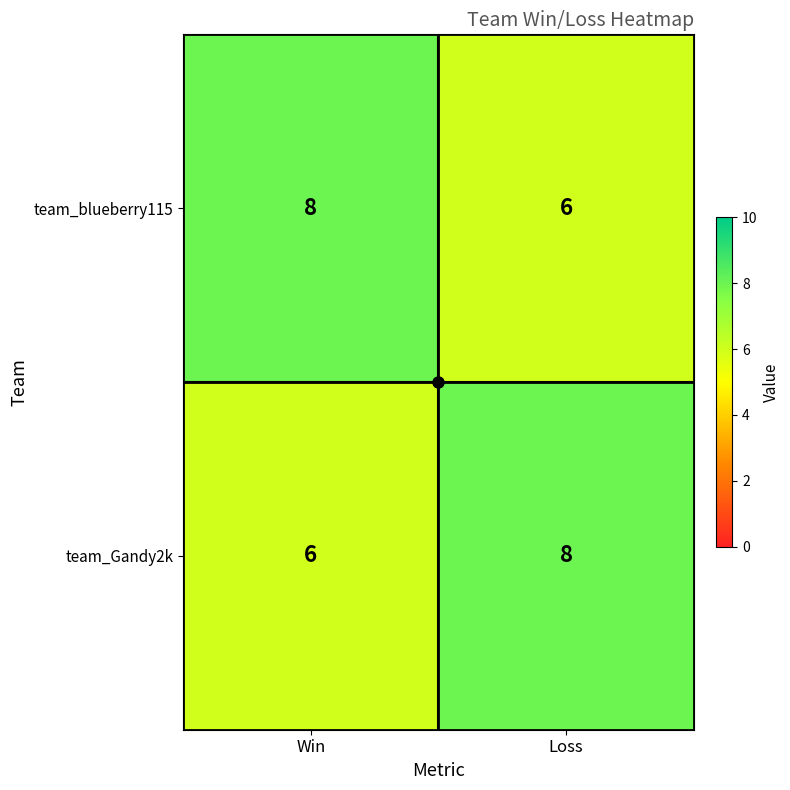

What is the average value of the team_blueberry115 series?

7